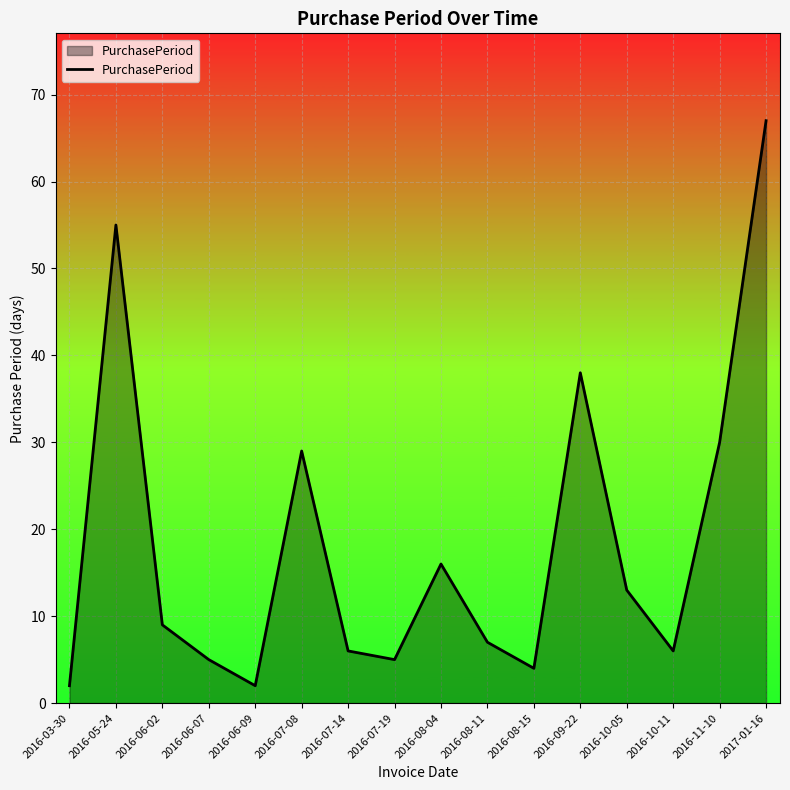

Where is the first local maximum?

2016-05-24